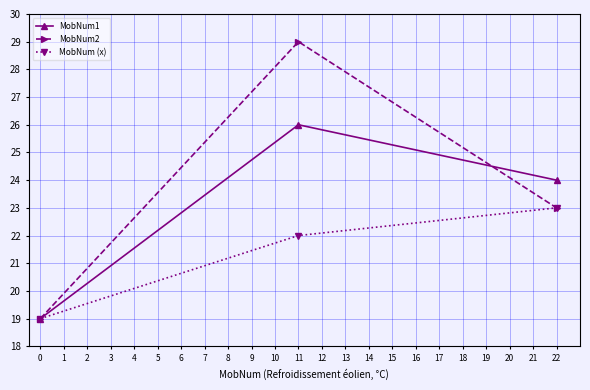

At which category is the sum across all series the highest?

11